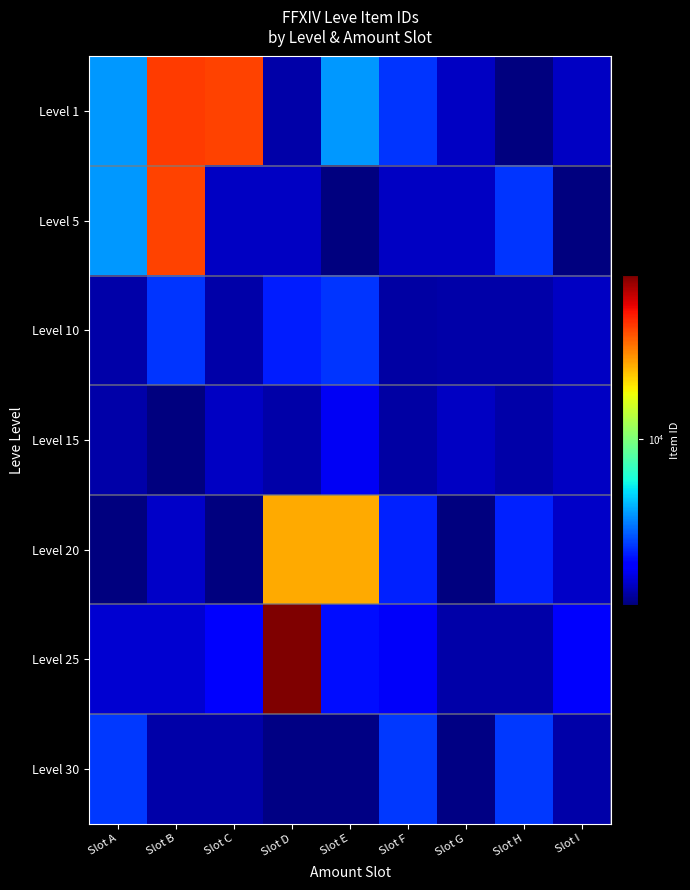

Reading right to left, transcribe all the data shown in this chart.

Level 1: Slot I=2673	Slot H=2226	Slot G=2680	Slot F=3767	Slot E=5071	Slot D=2494	Slot C=27125	Slot B=27713	Slot A=5091
Level 5: Slot I=2230	Slot H=3775	Slot G=2680	Slot F=2673	Slot E=2230	Slot D=2662	Slot C=2656	Slot B=27125	Slot A=5091
Level 10: Slot I=2673	Slot H=2495	Slot G=2496	Slot F=2470	Slot E=3775	Slot D=3550	Slot C=2496	Slot B=3775	Slot A=2496
Level 15: Slot I=2680	Slot H=2497	Slot G=2680	Slot F=2471	Slot E=3045	Slot D=2497	Slot C=2680	Slot B=2236	Slot A=2497
Level 20: Slot I=2712	Slot H=3557	Slot G=2241	Slot F=3557	Slot E=19533	Slot D=19534	Slot C=2239	Slot B=2712	Slot A=2239
Level 25: Slot I=3096	Slot H=2473	Slot G=2473	Slot F=3068	Slot E=3352	Slot D=44147	Slot C=3096	Slot B=2753	Slot A=2753
Level 30: Slot I=2501	Slot H=3833	Slot G=2257	Slot F=3833	Slot E=2257	Slot D=2260	Slot C=2501	Slot B=2501	Slot A=3833